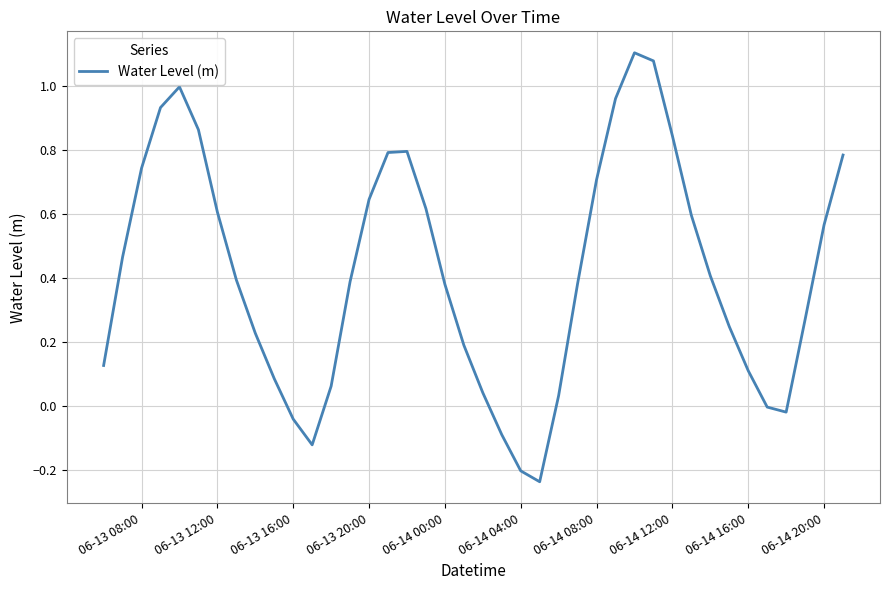

What is the difference between the maximum and minimum values?

1.3